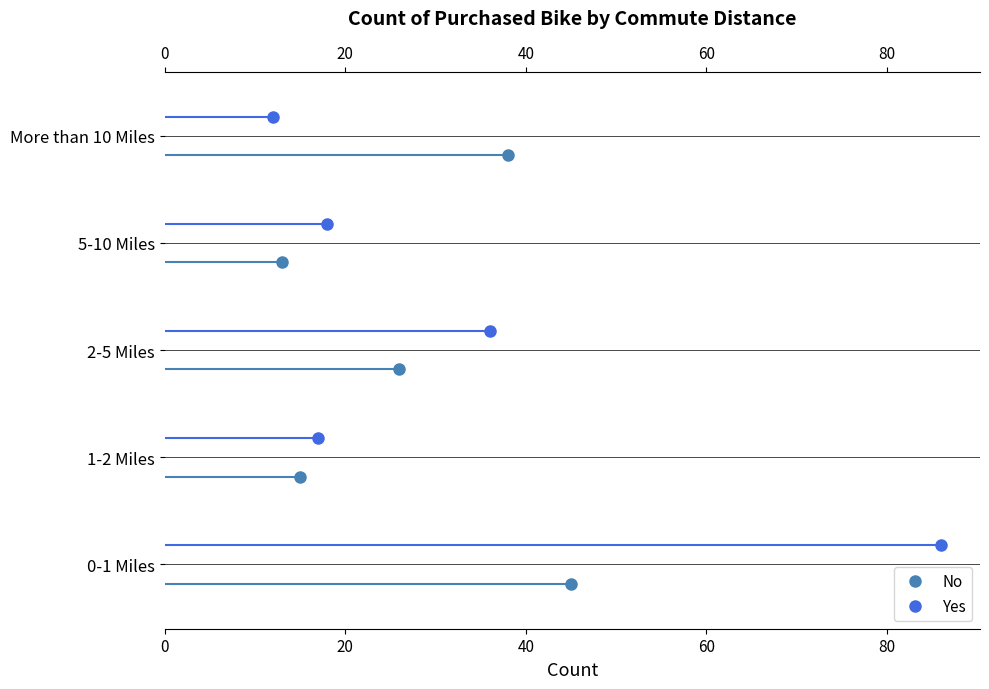

How many lines are shown in the chart?

2